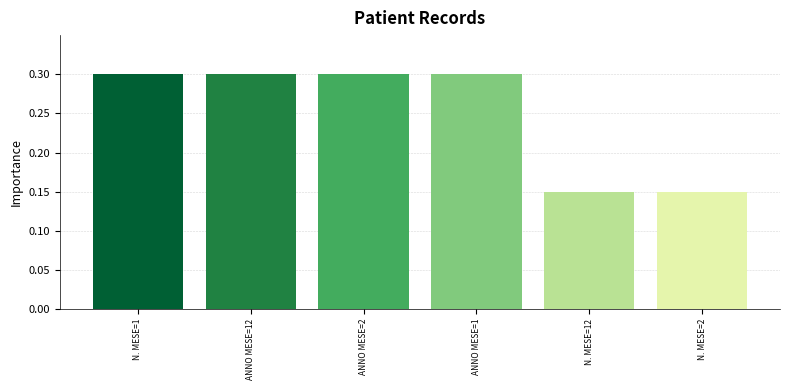

Rank the categories by value from highest to lowest.

N. MESE=1, ANNO MESE=12, ANNO MESE=2, ANNO MESE=1, N. MESE=12, N. MESE=2